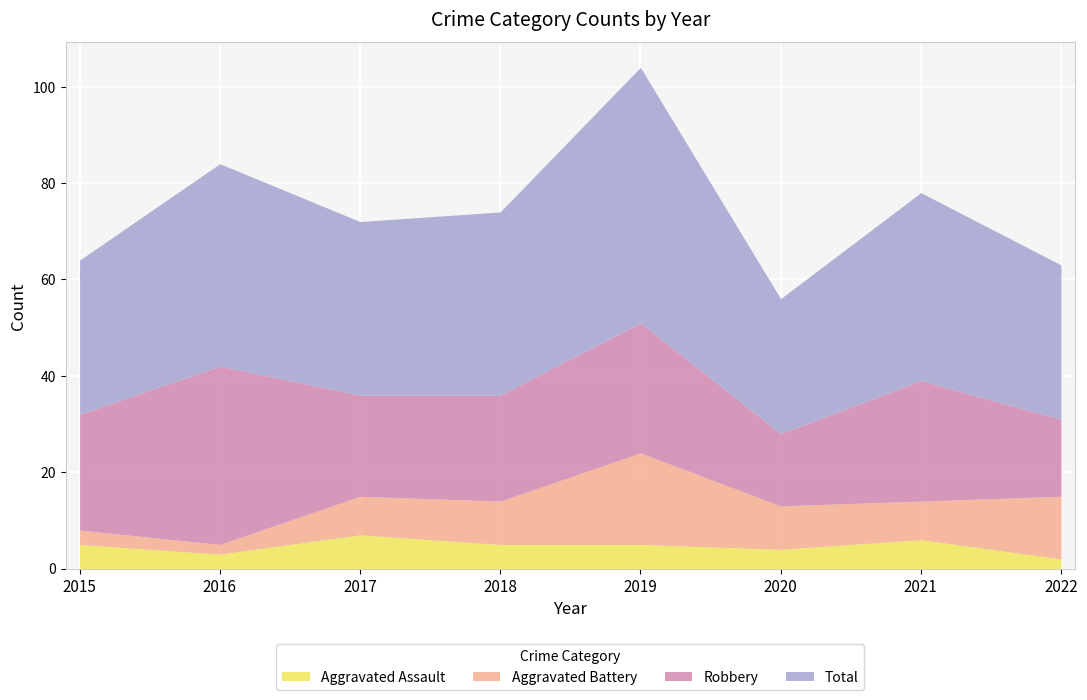

At which category does Aggravated Assault reach its first local peak?

2017